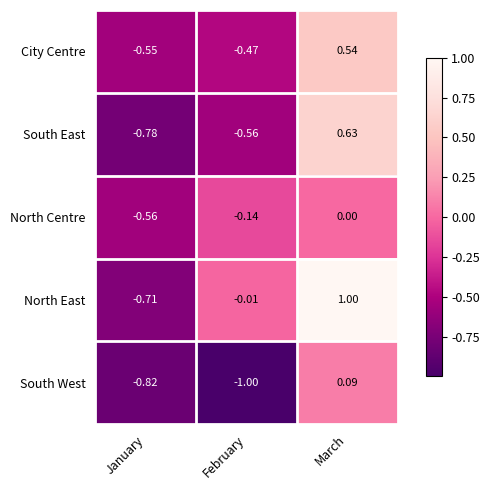

Which series has the largest total across all categories?

North East